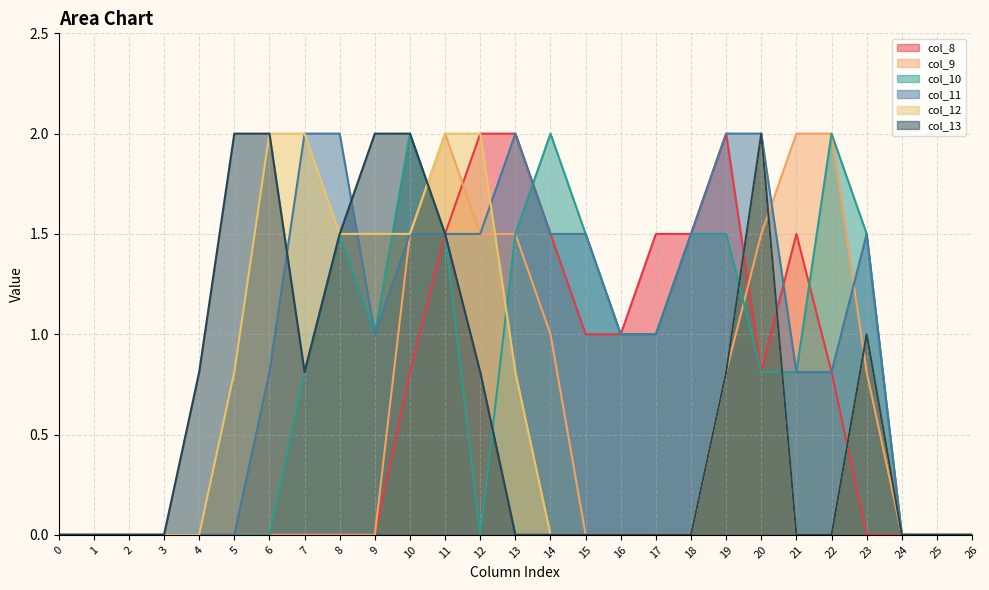

The col_12 series shows 0.0 at 14. True or false?

True